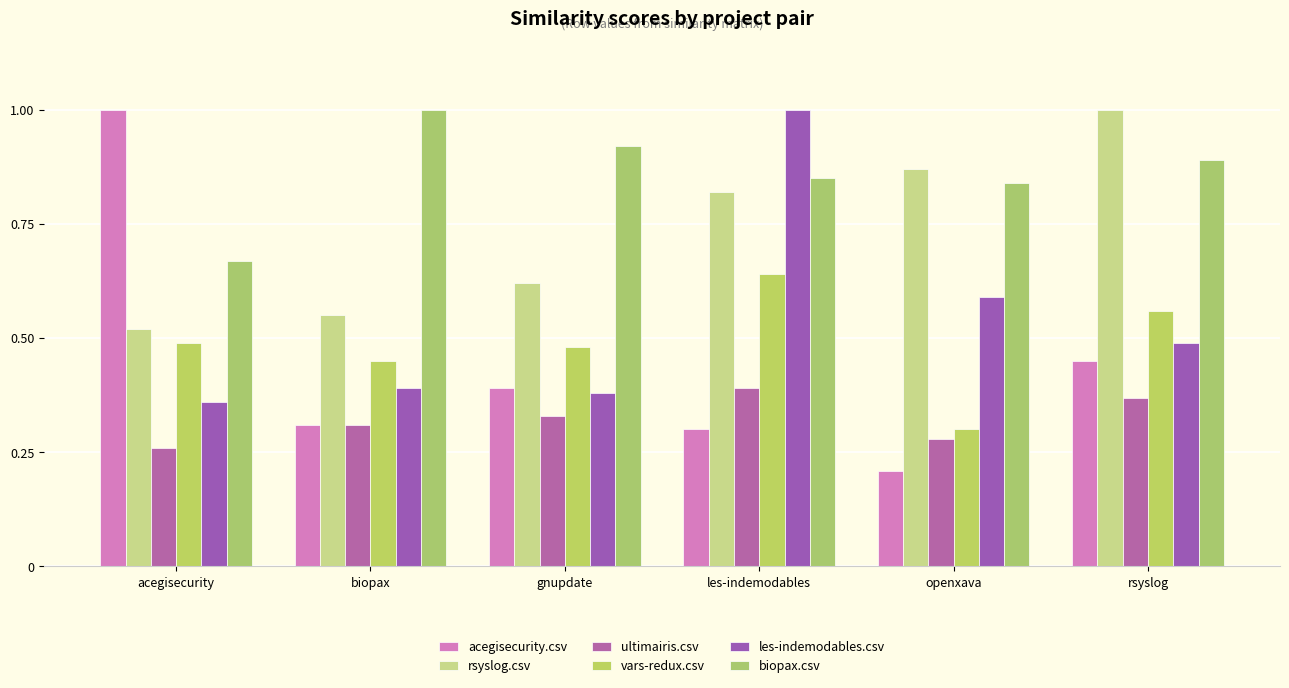

What is the label of the 1st bar from the right?

rsyslog